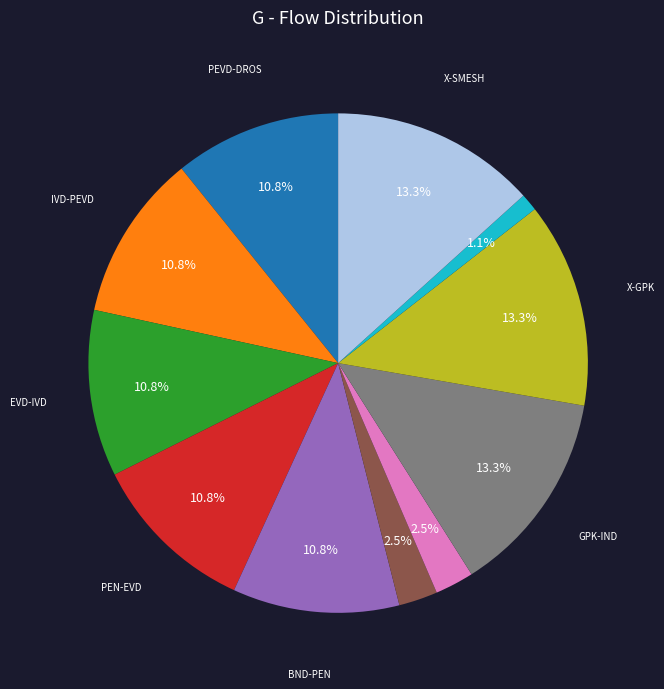

Is there a majority slice in this chart?

No